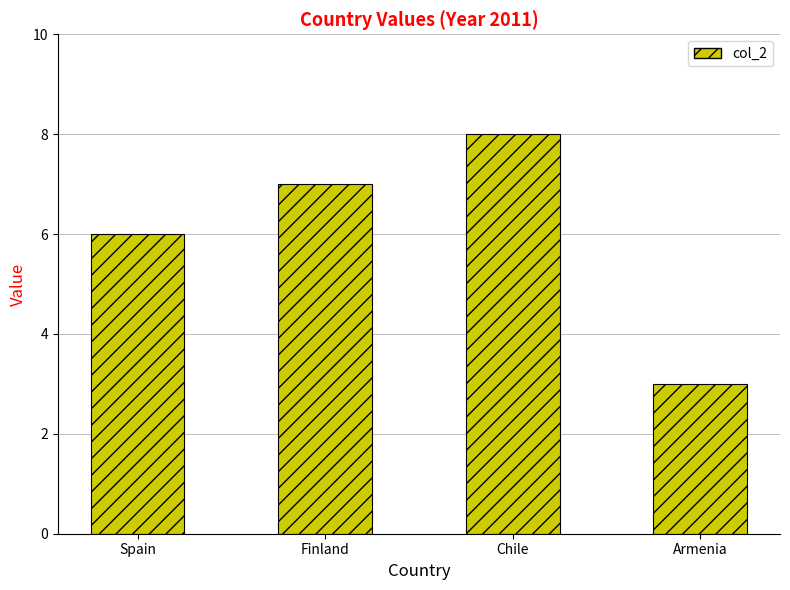

How many data points are less than 7?

2